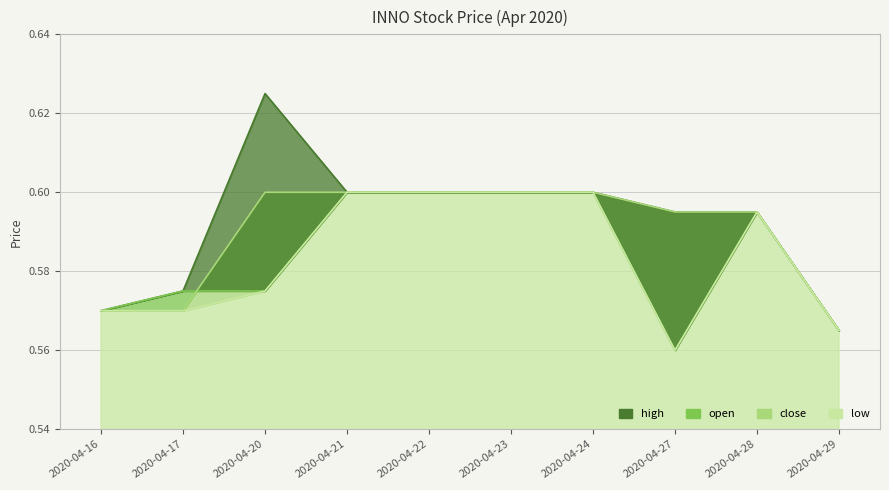

What are all the series names shown in the legend?

open, high, close, low